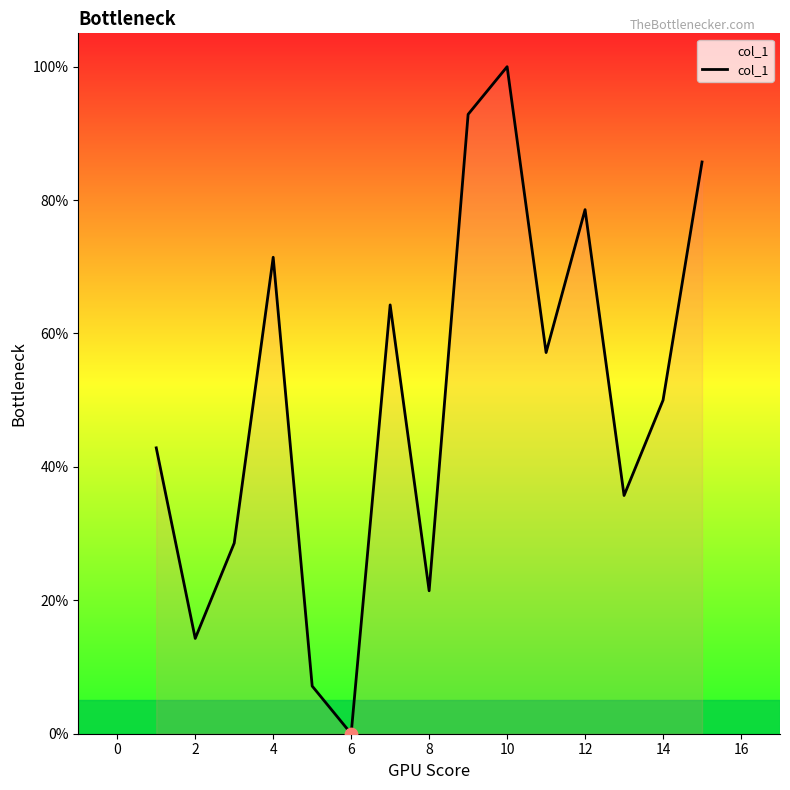

What is the difference between the maximum and minimum values?

100.0